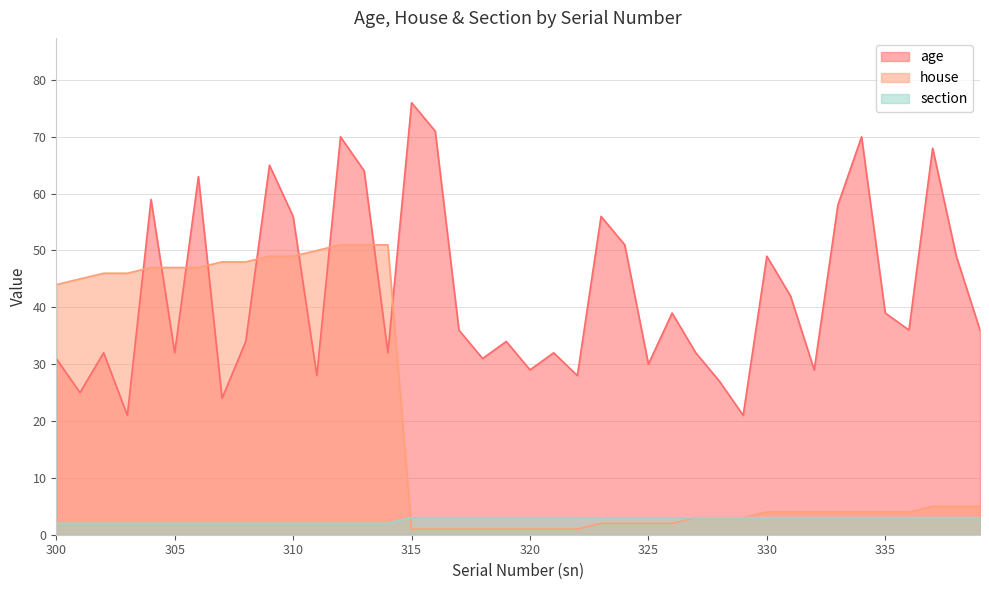

Is it true that section equals 3 at 329?

True